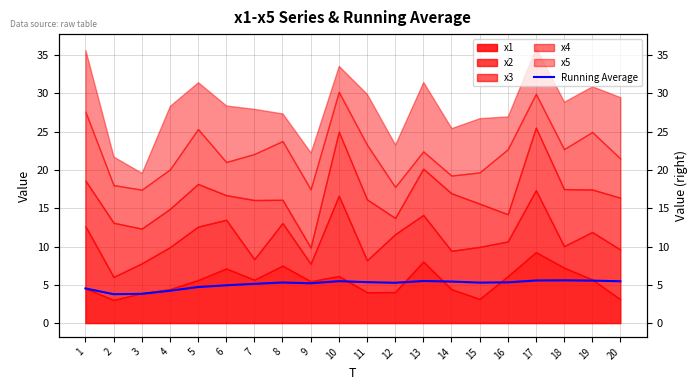

The chart shows a value of 3.8 at 2. True or false?

True